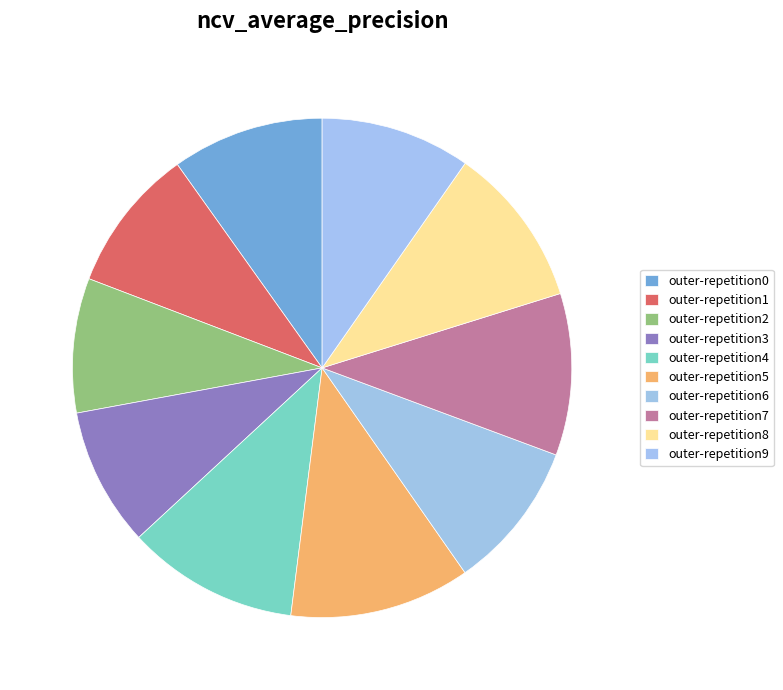

Count the number of slices in the pie.

10